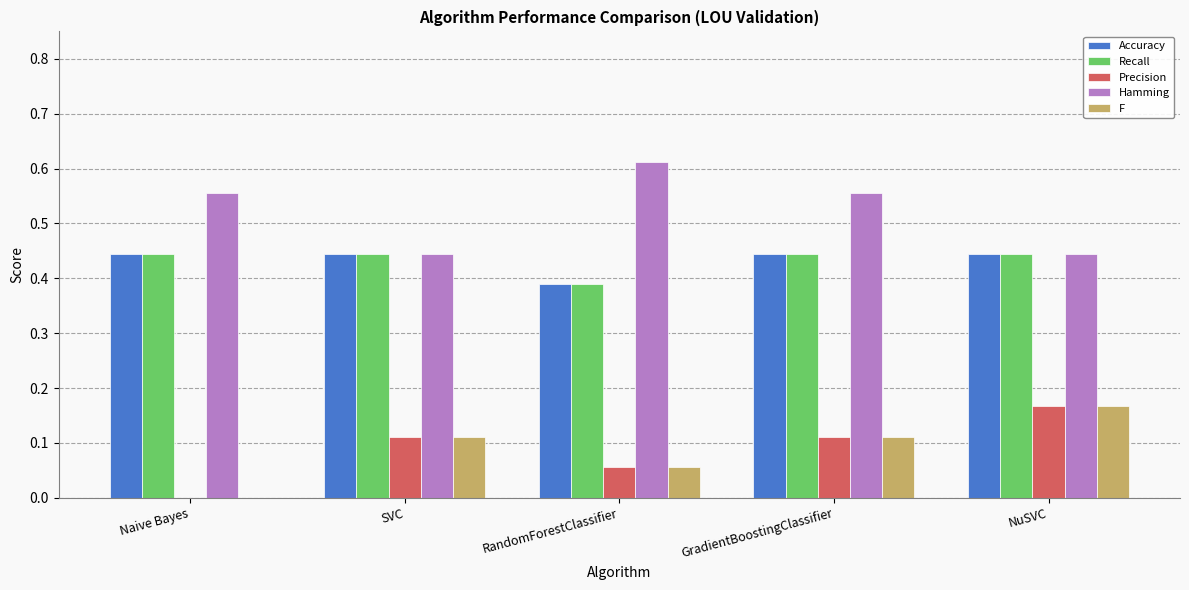

What is the sum of the Hamming values at RandomForestClassifier and Naive Bayes?

1.2